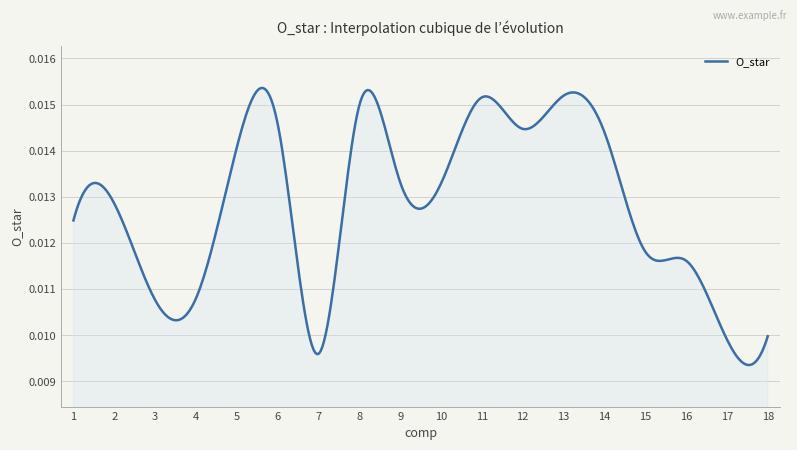

How many interior local peaks (higher than both neighbors) does the data have?

5